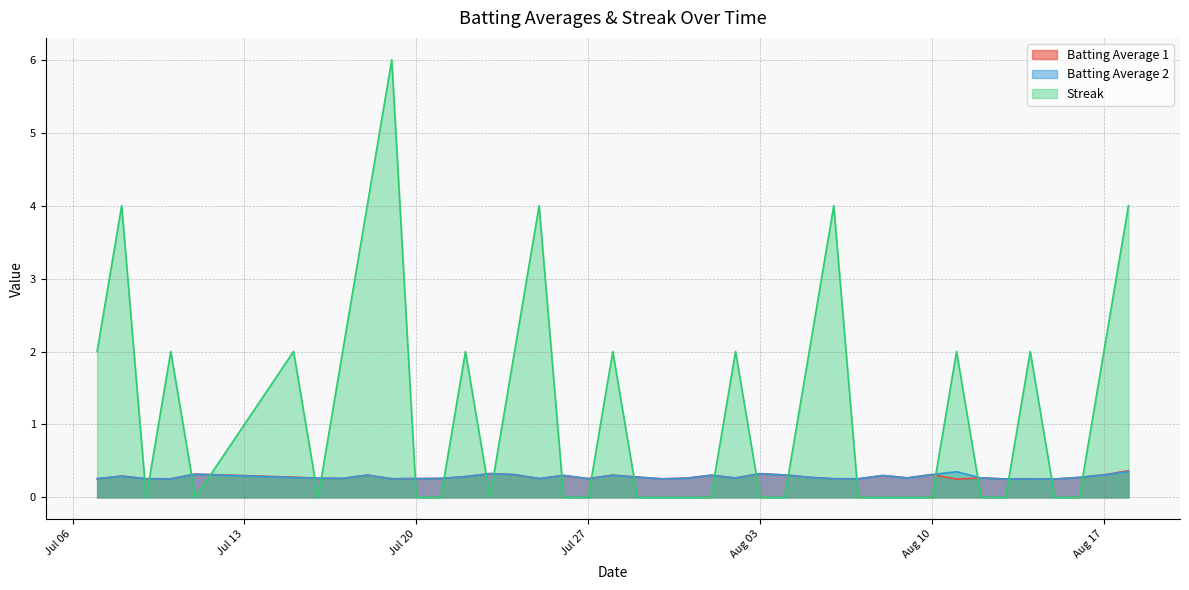

What is the highest value of the Batting Average 1 series?

0.4